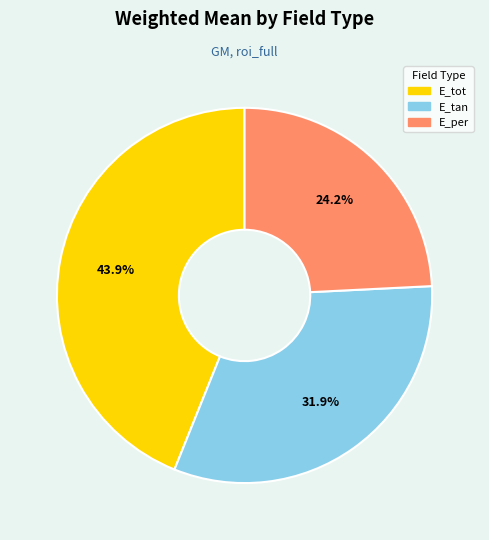

Which slice is the smallest?

E_per